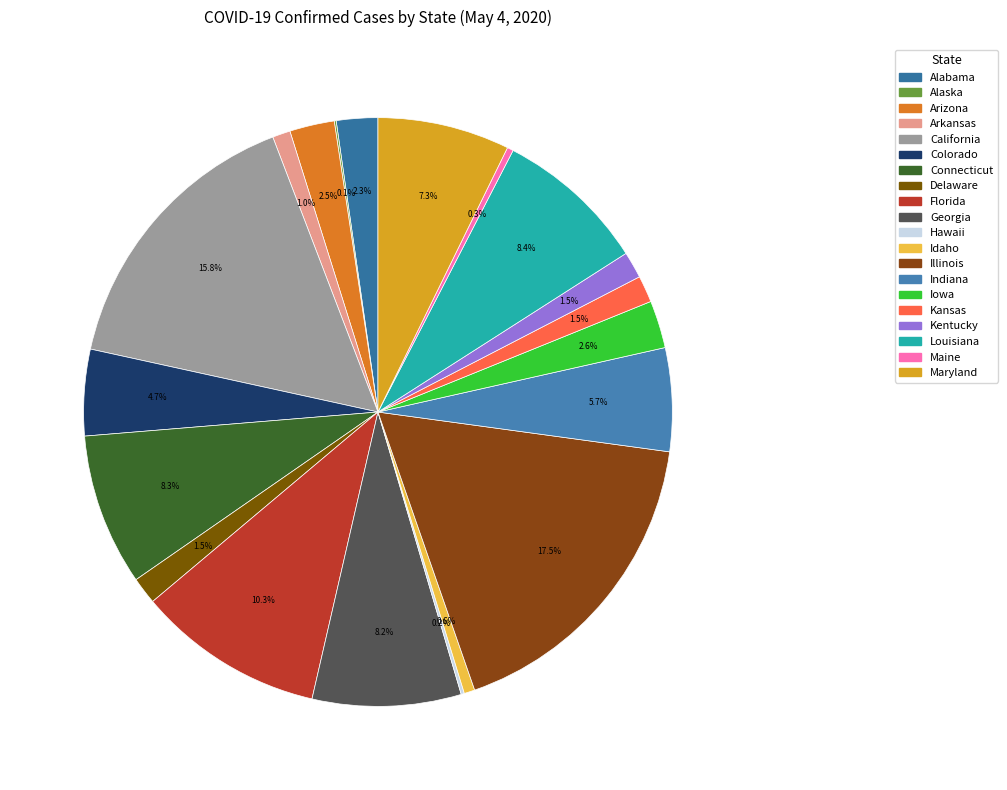

Which has a higher value, Arkansas or Florida?

Florida